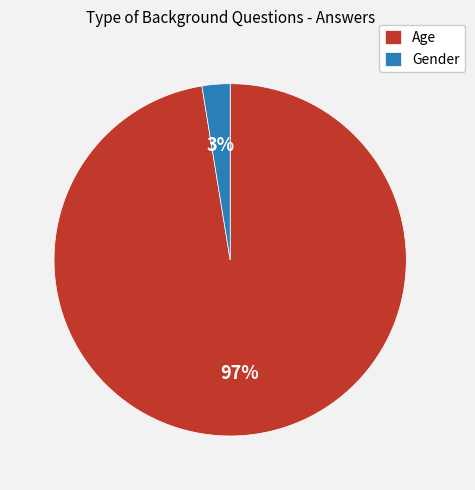

To the nearest percent, what portion does Age represent?

97%